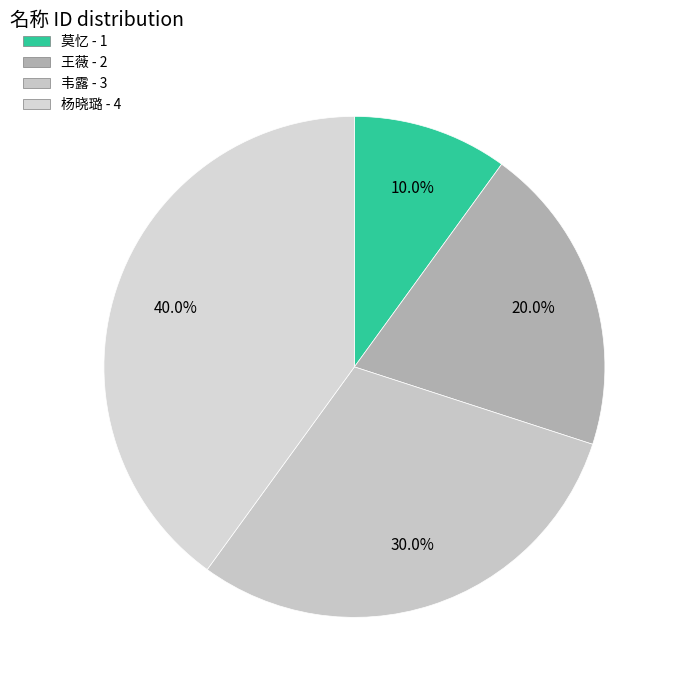

What percentage is the 王薇 slice, to the nearest percent?

20%